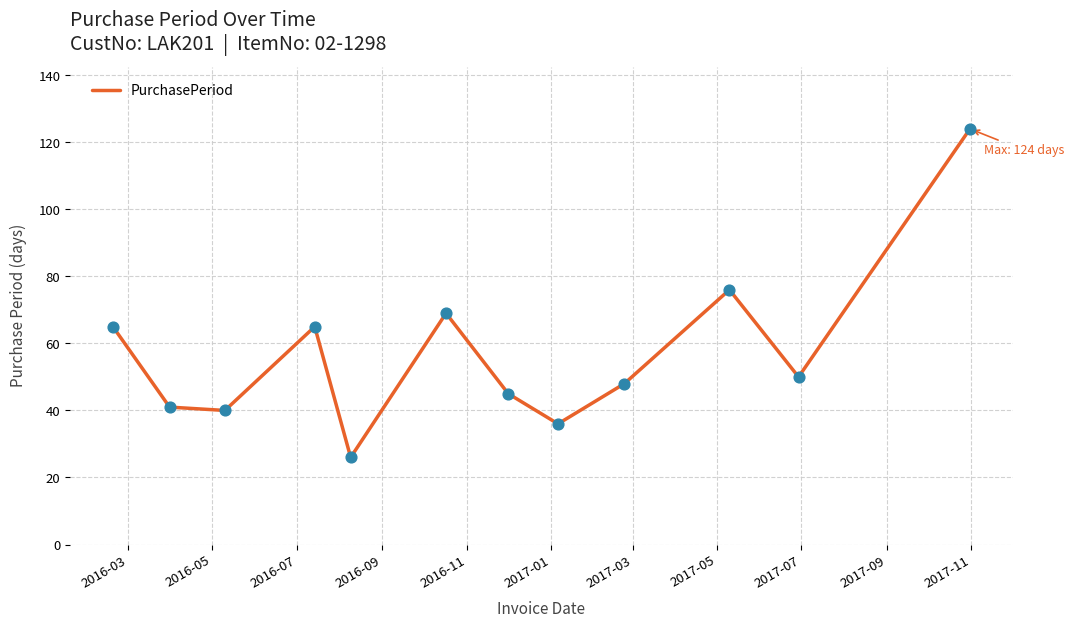

What is the difference between the maximum and minimum values?

98